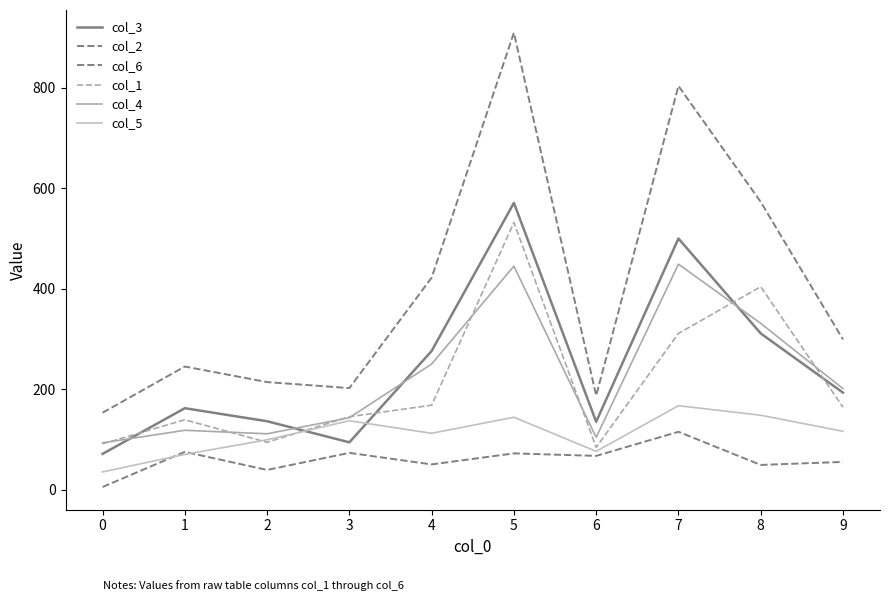

At how many categories does at least one series exceed 185?

9